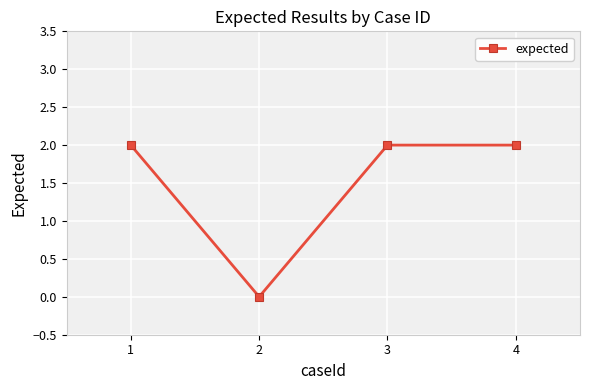

Reading left to right, list all the values displayed in this chart.

1=2	2=0	3=2	4=2